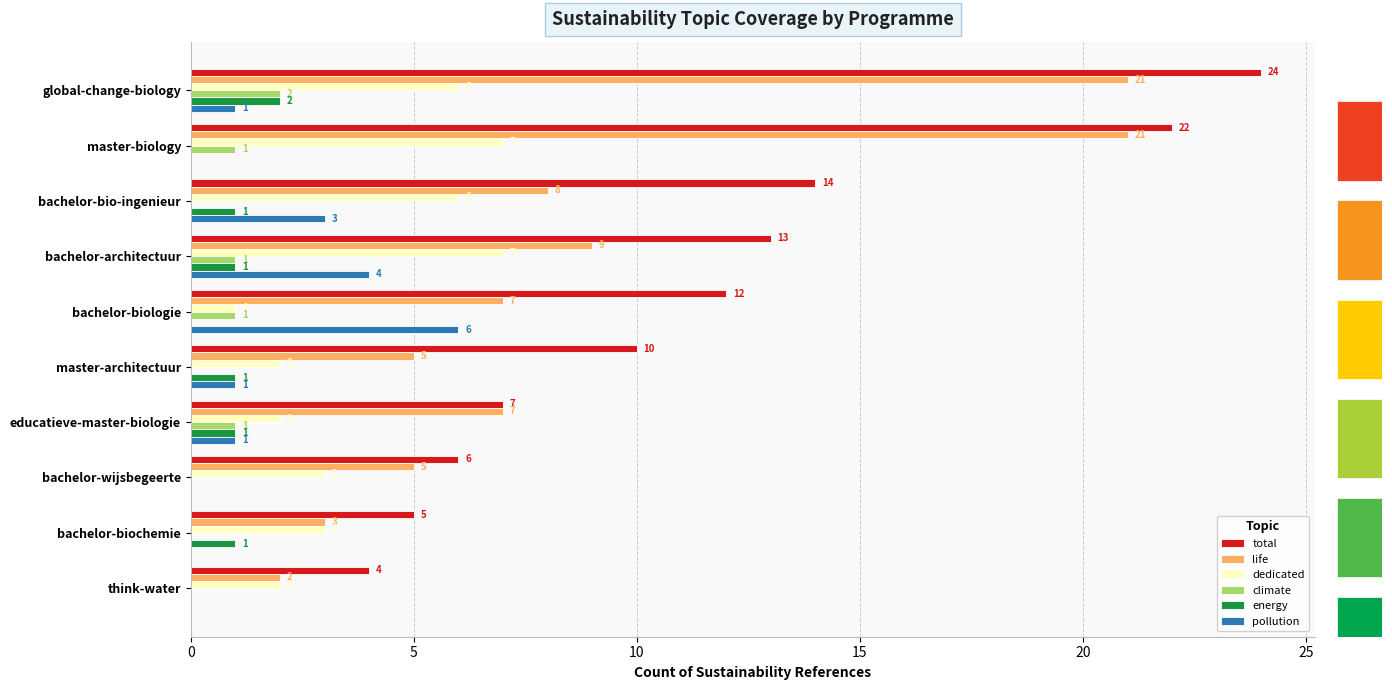

What is the total value across all series at master-biology?

51